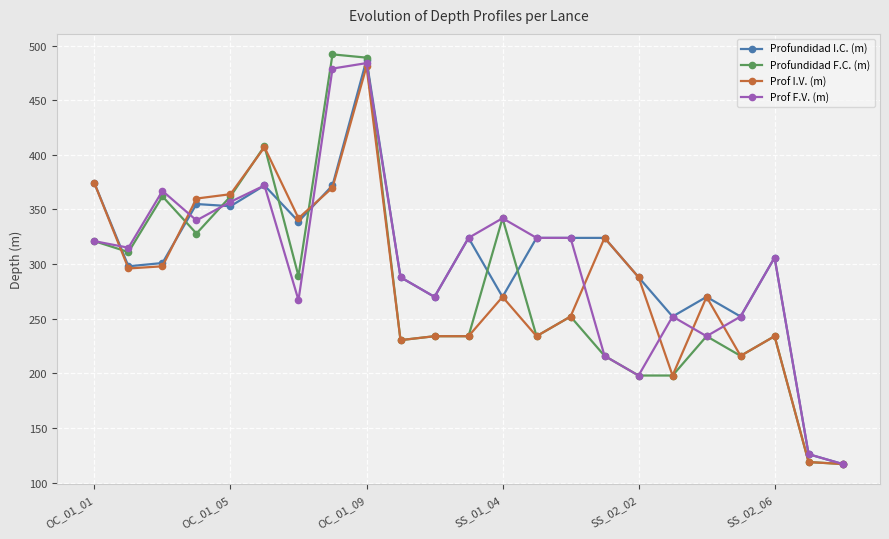

At how many categories does at least one series exceed 378?

3